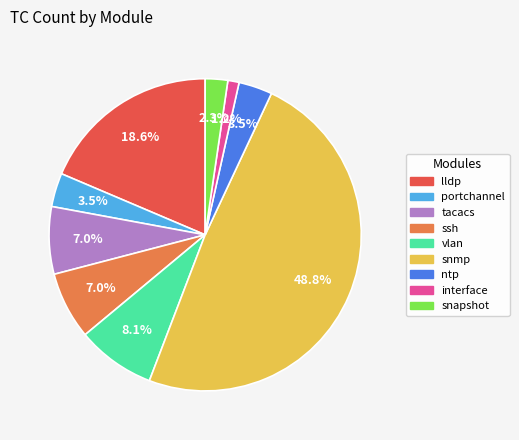

Is there a majority slice in this chart?

No